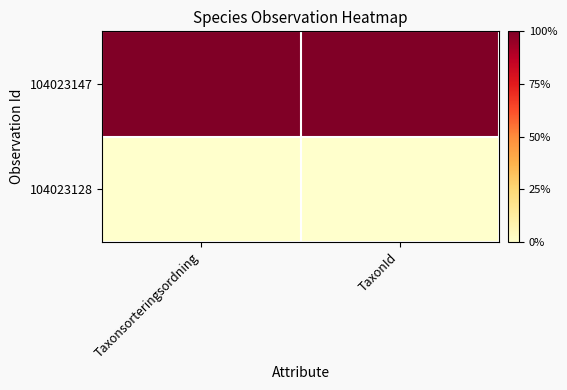

What is the difference between the highest and lowest values at TaxonId?

1